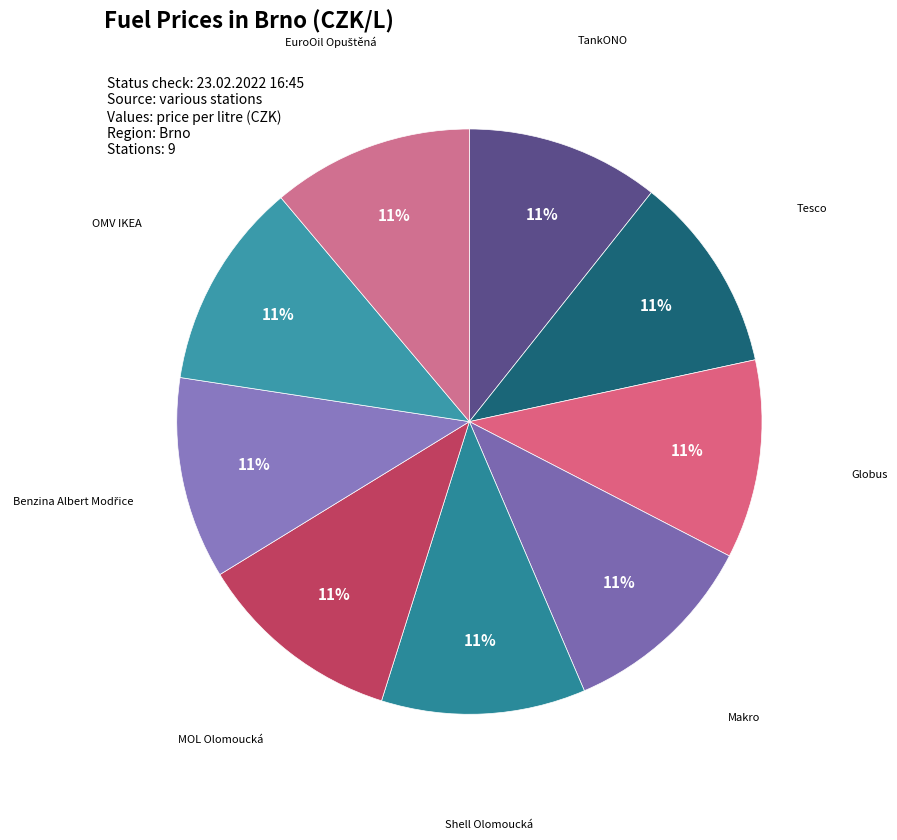

Approximately how many times larger is the value at TankONO compared to Globus?

1.0